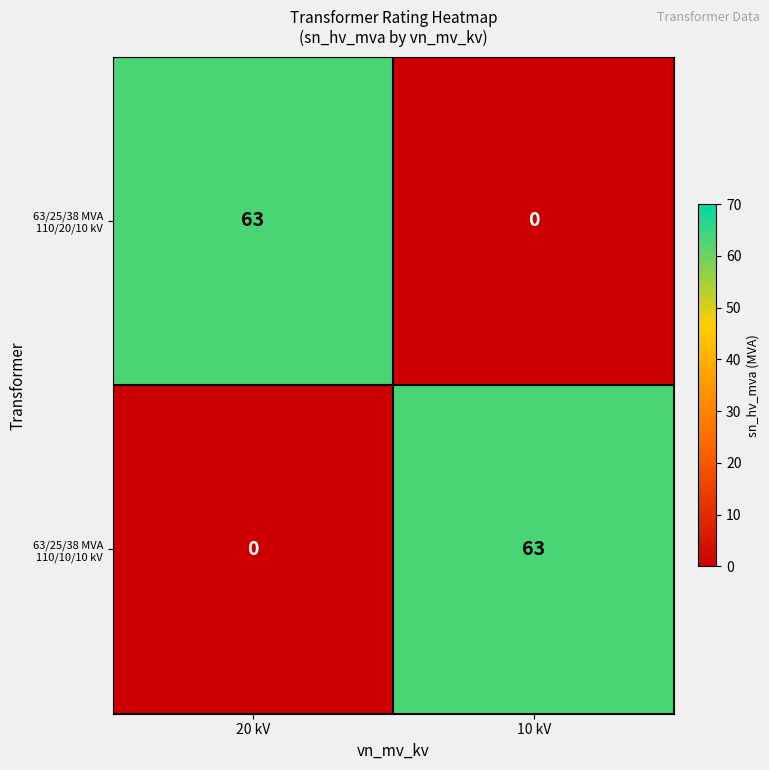

Read the 63/25/38 MVA 110/10/10 kV value at 10 kV, to the nearest 10.

60